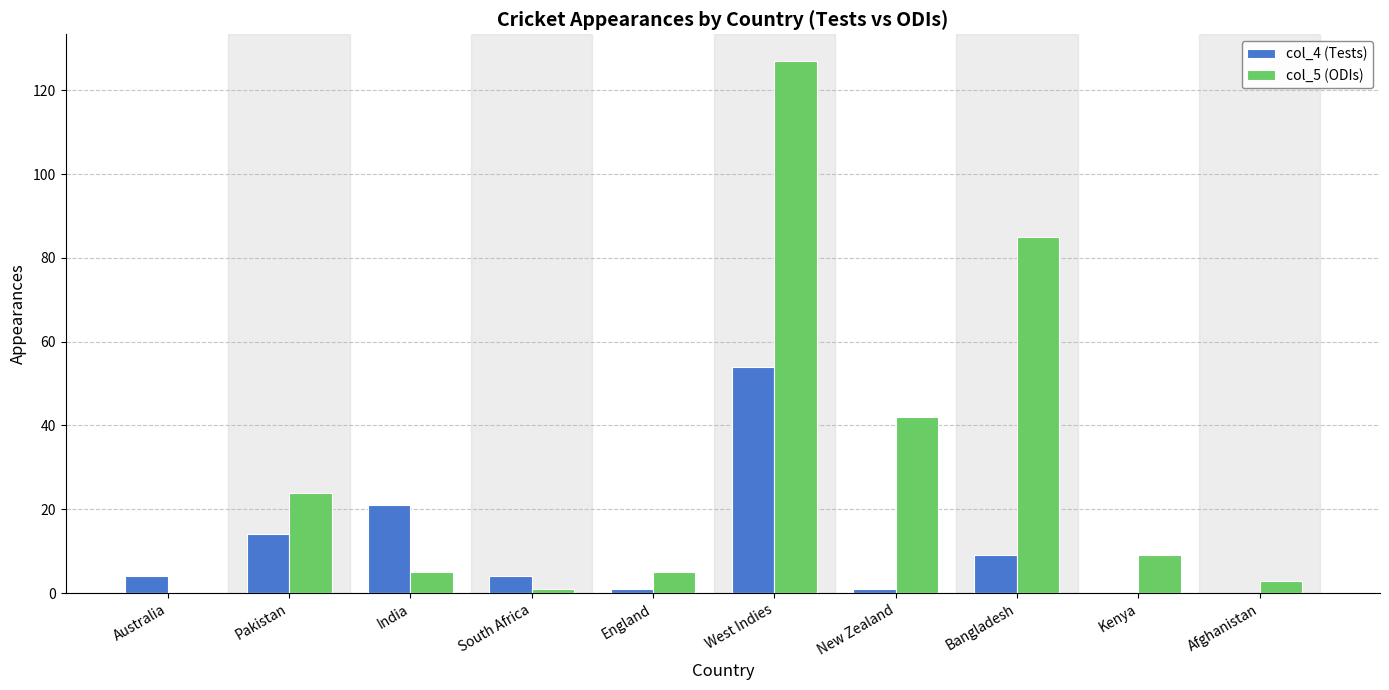

Does the chart contain stacked bars?

No